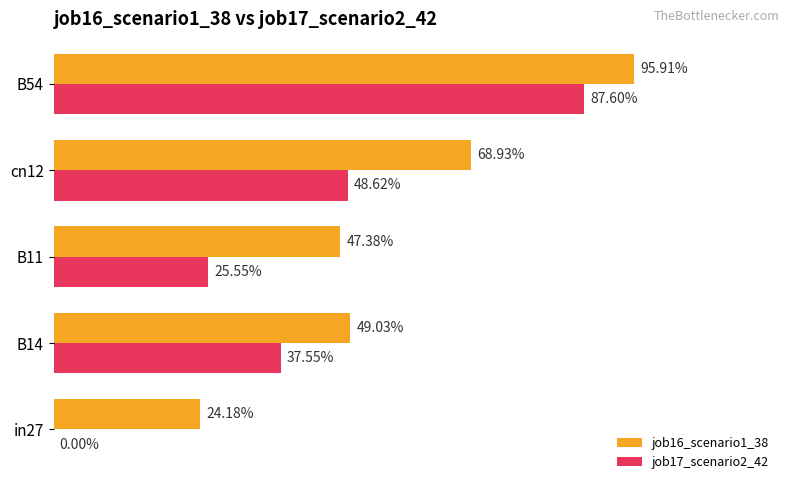

What are all the series names shown in the legend?

job16_scenario1_38, job17_scenario2_42